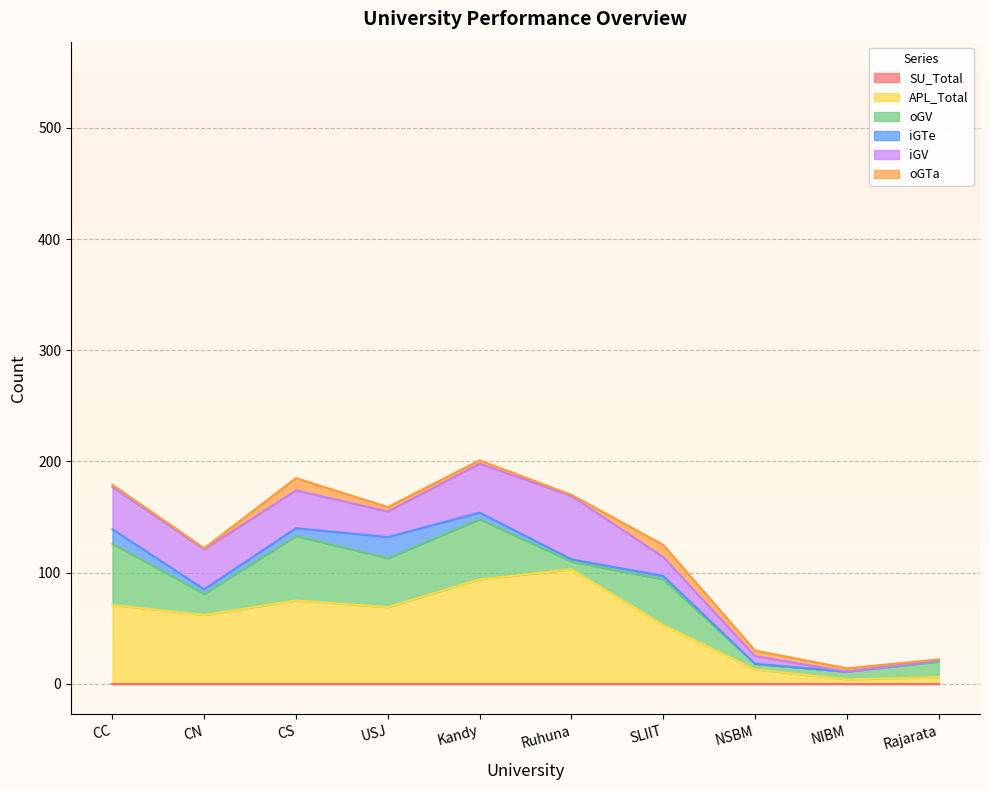

How many values in the oGV series exceed 41?

4